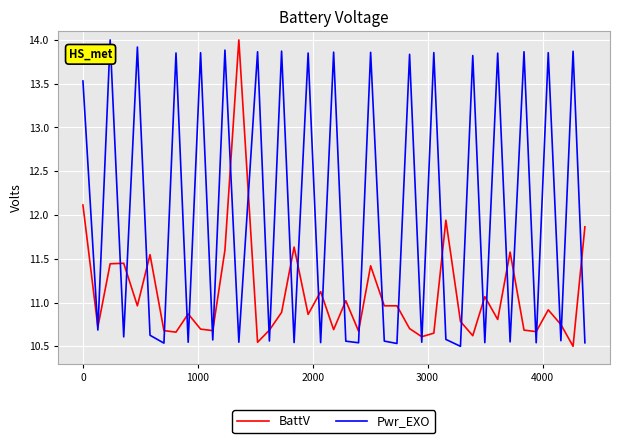

Which series has the largest total across all categories?

Pwr_EXO